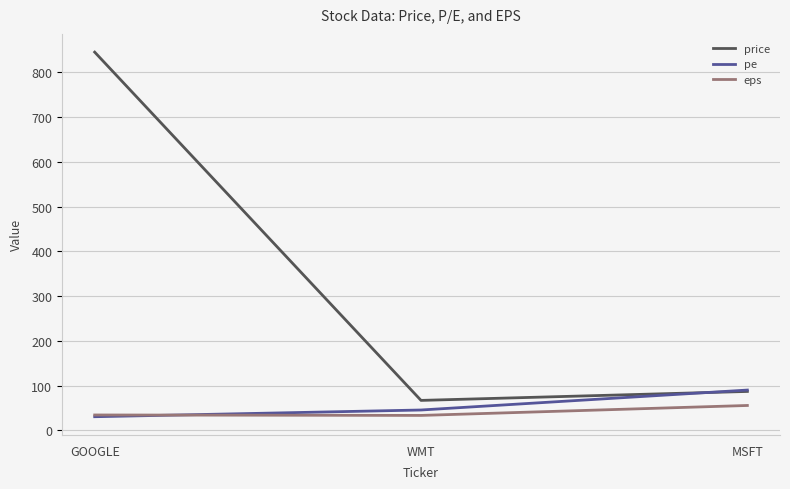

Is it true that eps equals 34.5 at GOOGLE?

True